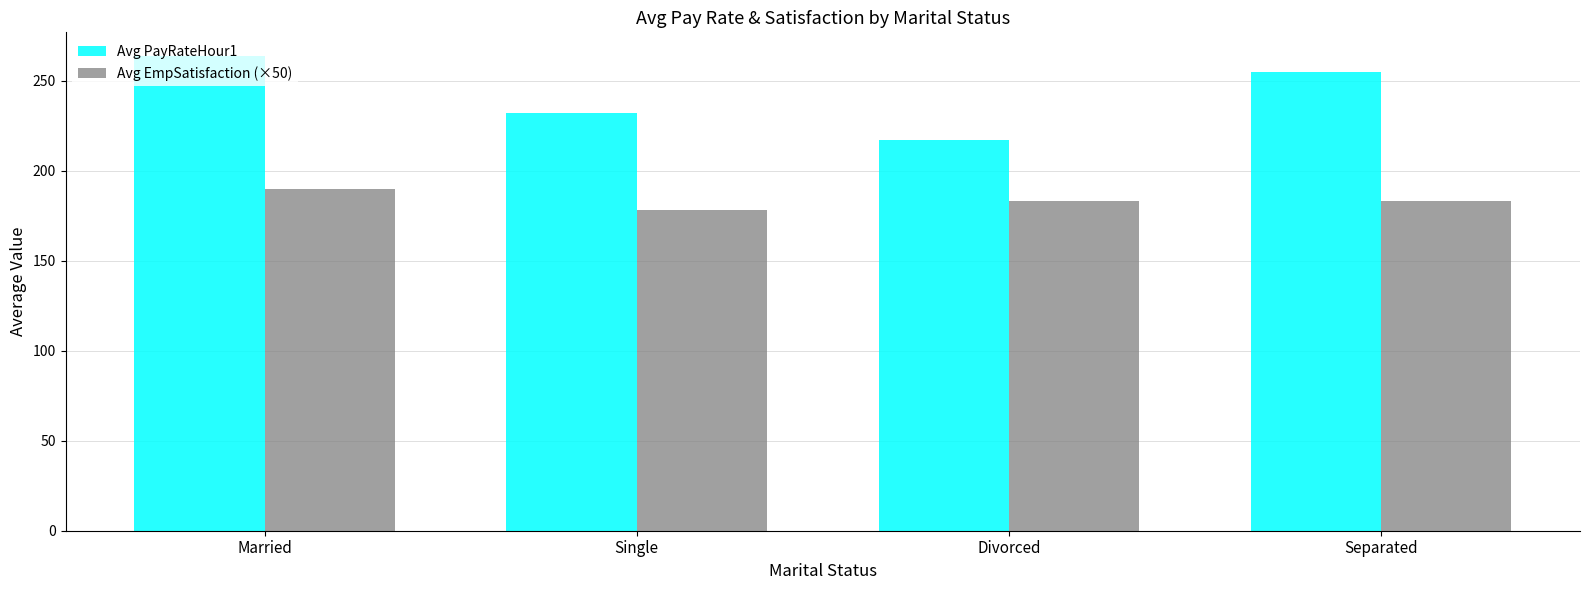

Does the chart contain stacked bars?

No